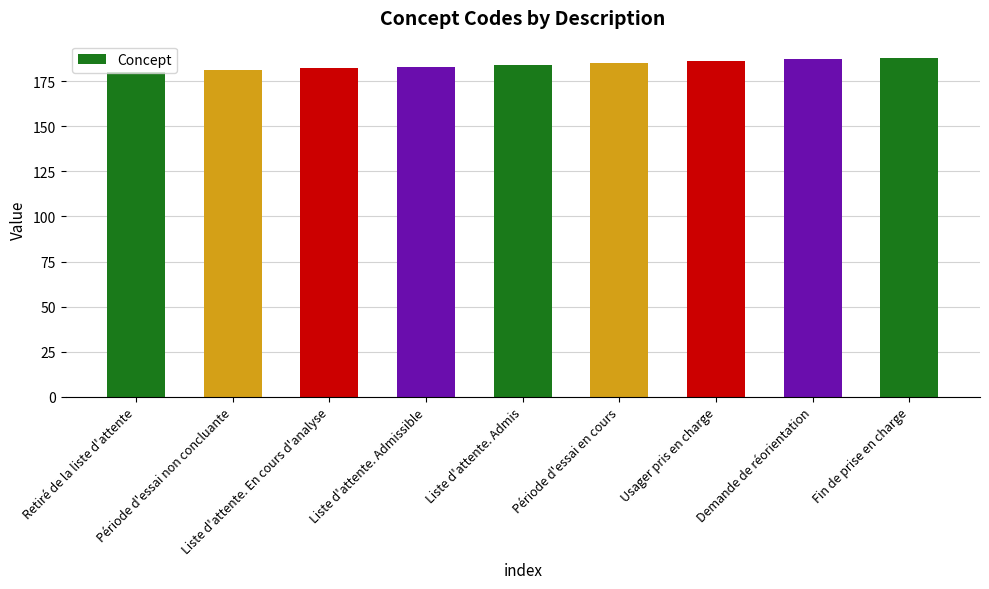

What is the difference between the maximum and second lowest values?

7